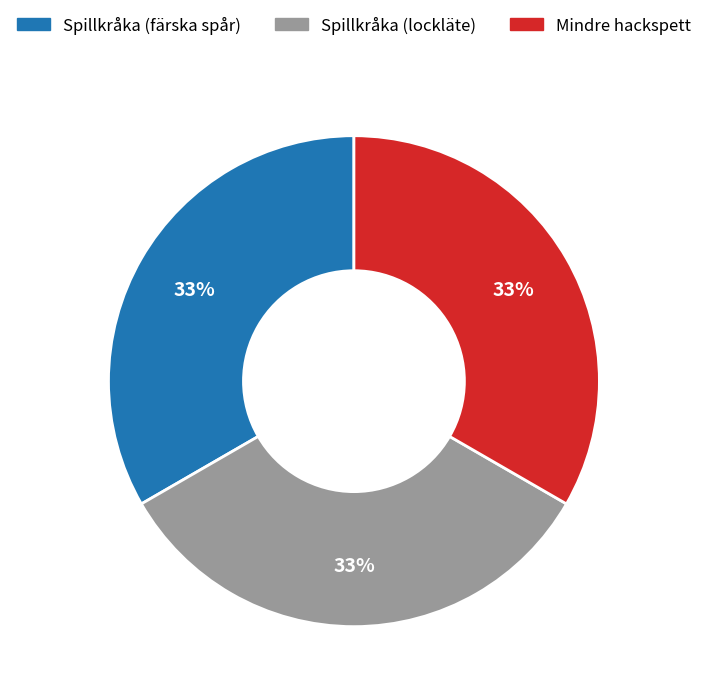

Approximately how many times larger is the value at Spillkråka (lockläte) compared to Spillkråka (färska spår)?

1.0